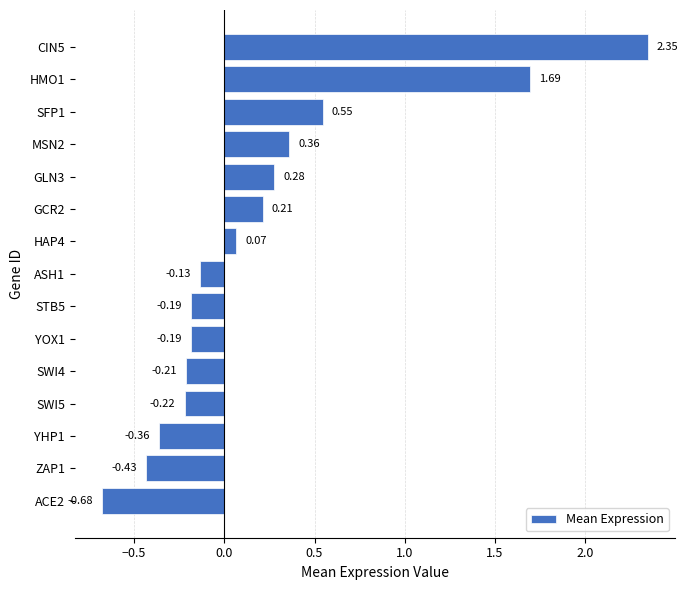

What is the difference between the values at YHP1 and SFP1?

0.9